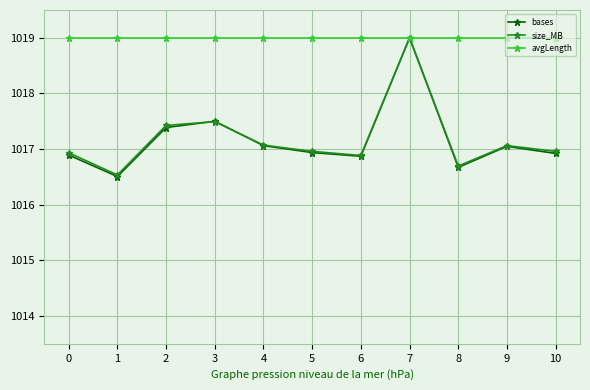

Which series has the largest range (max minus min)?

bases